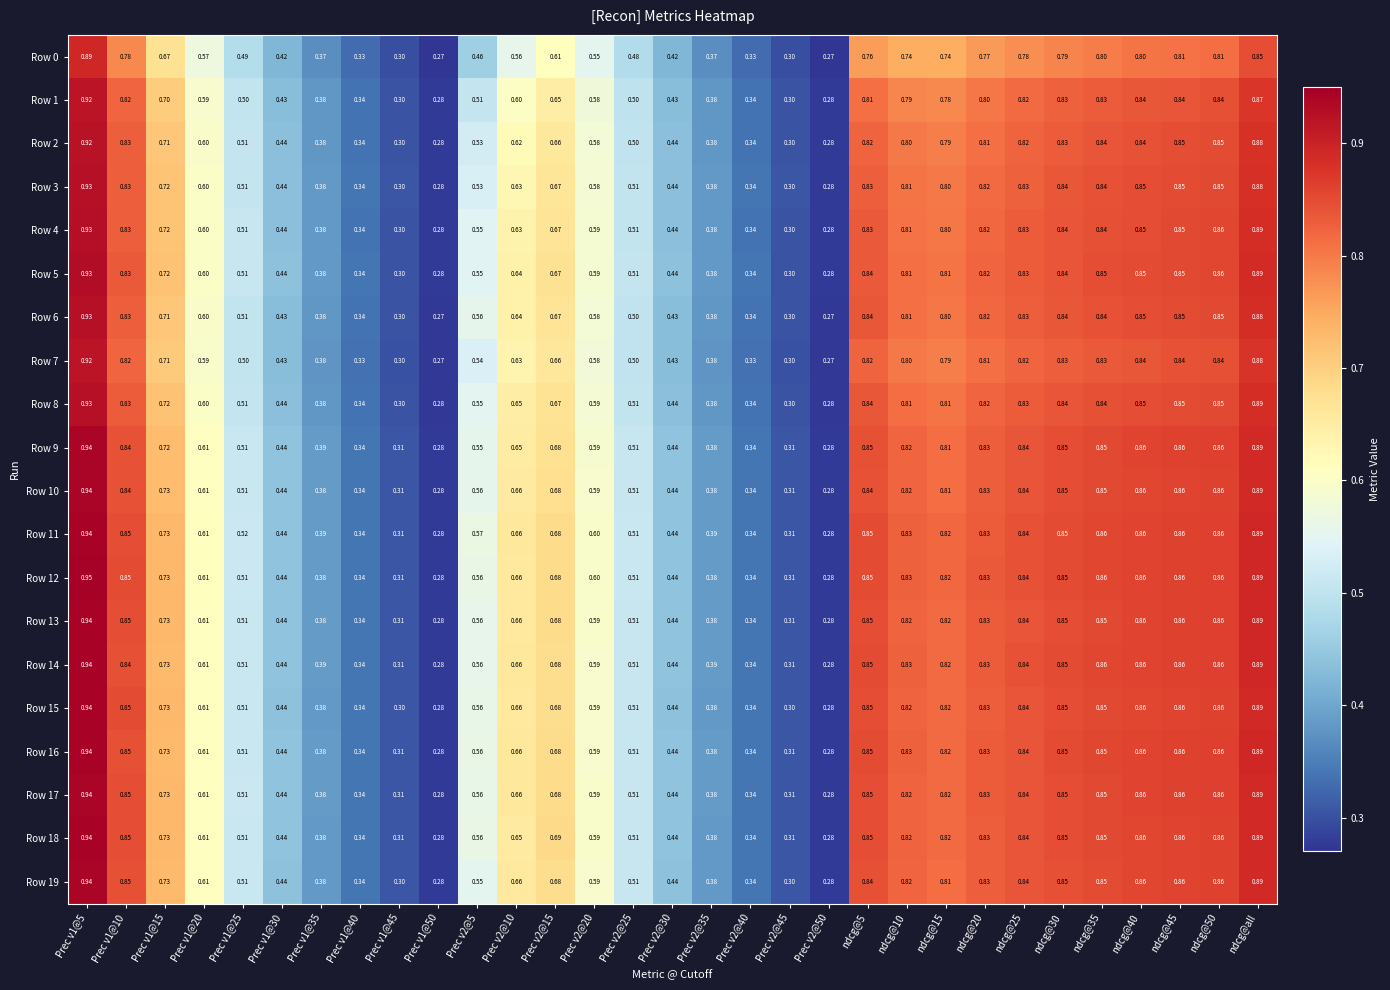

Is the value of Row 5 at ndcg@all greater than the value of Row 0 at Prec v1@50?

Yes